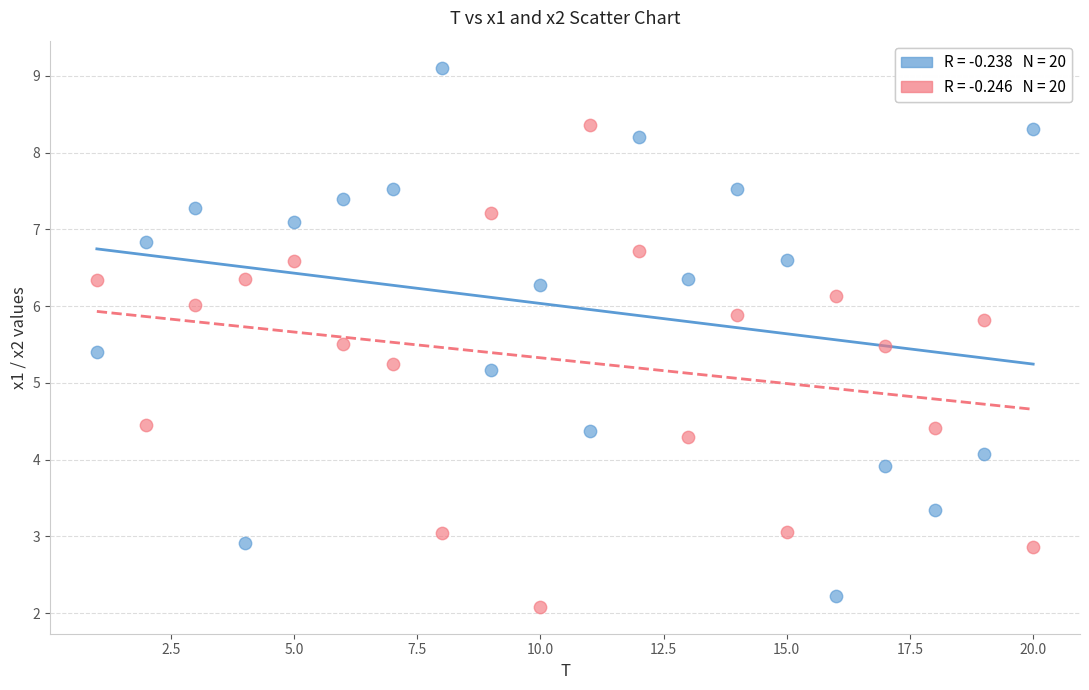

Across all data points, what is the range of X values (max minus min)?

19.0